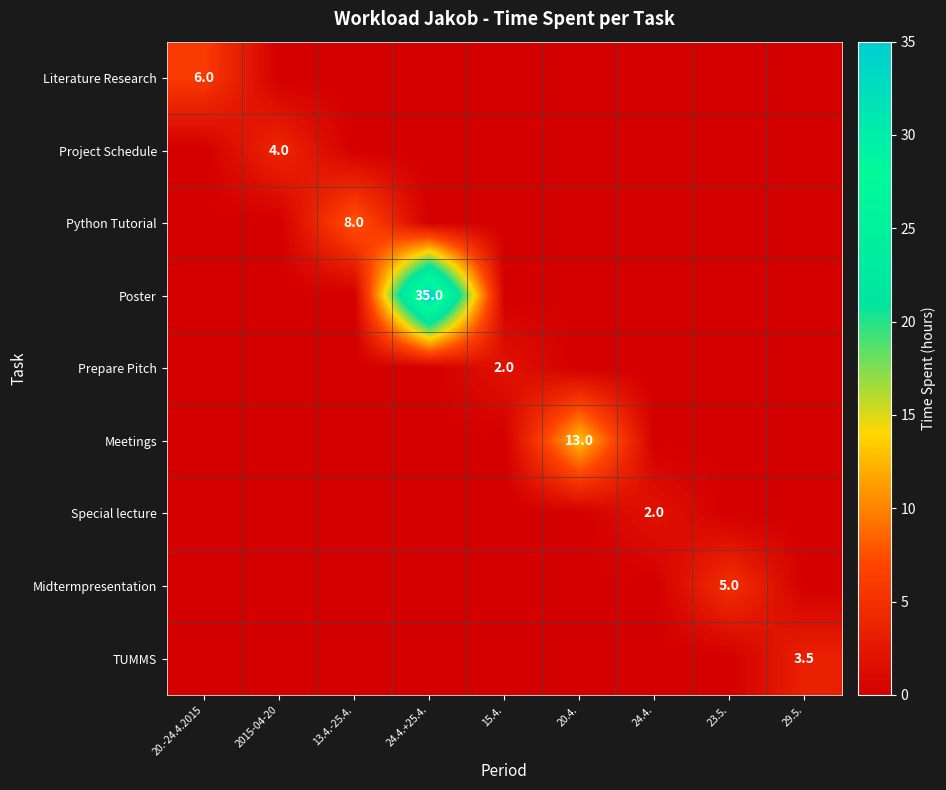

List the series in order of their peak value, highest first.

Poster, Meetings, Python Tutorial, Literature Research, Midtermpresentation, Project Schedule, TUMMS, Prepare Pitch, Special lecture